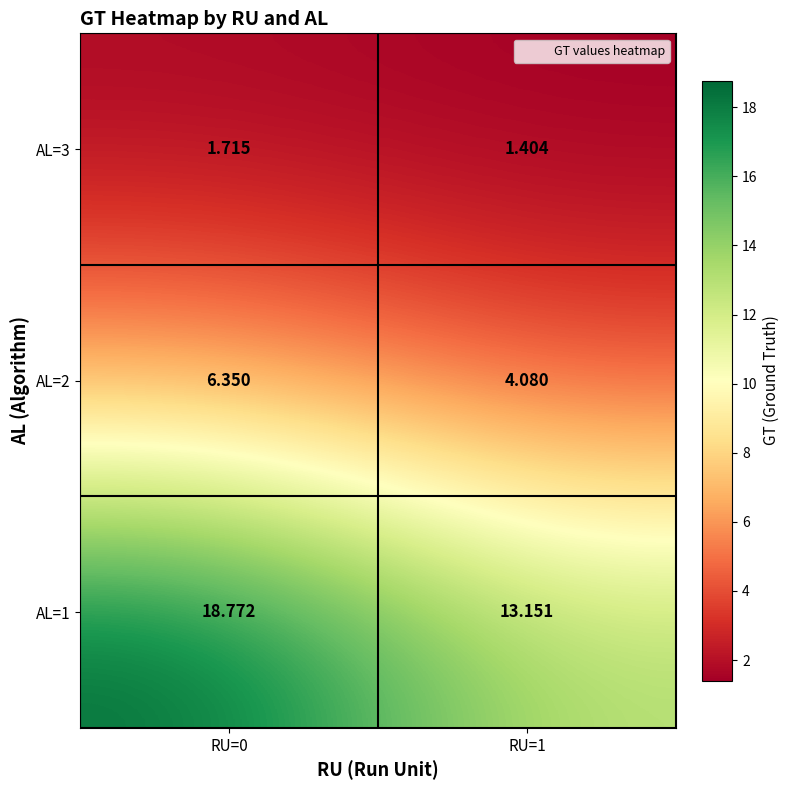

Is the value of AL=1 at RU=0 greater than the value of AL=2 at RU=0?

Yes